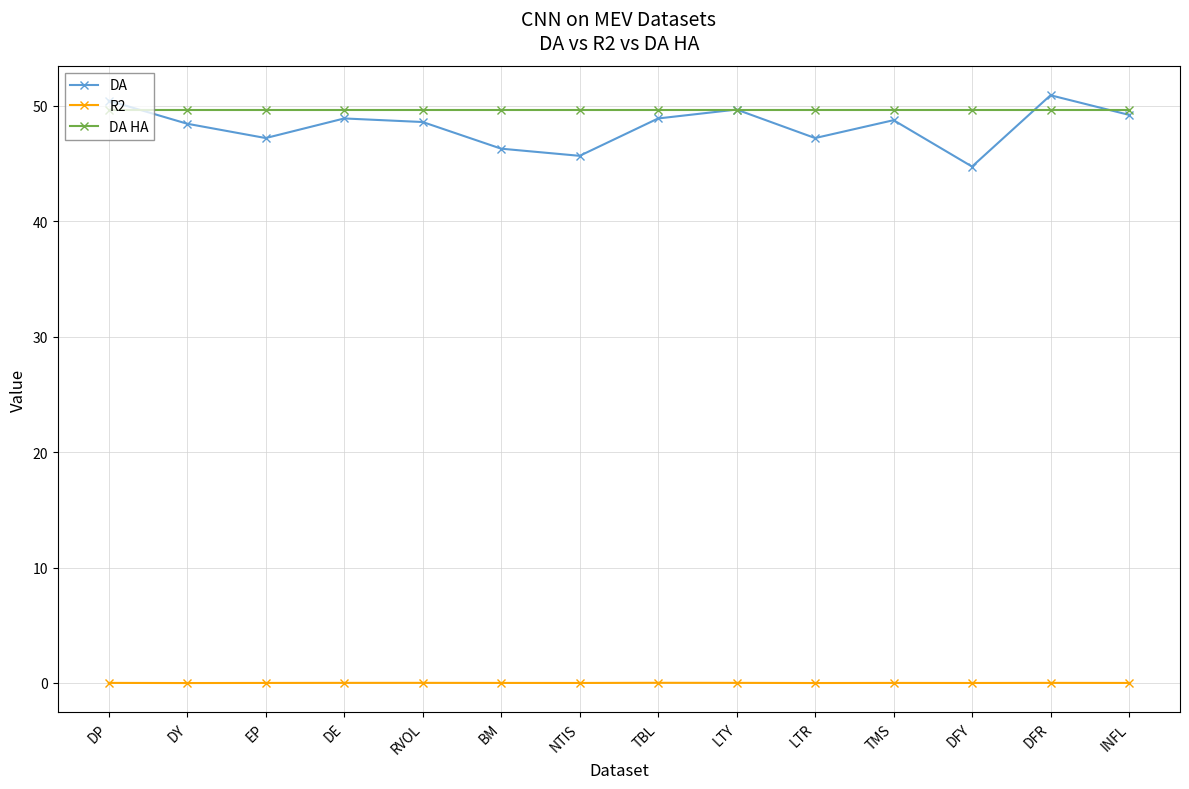

What is the label of the 10th point from the right?

RVOL